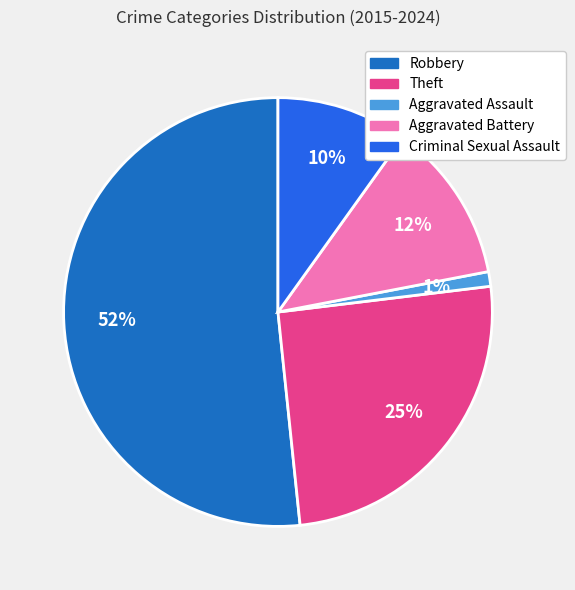

Which has a higher value, Robbery or Theft?

Robbery